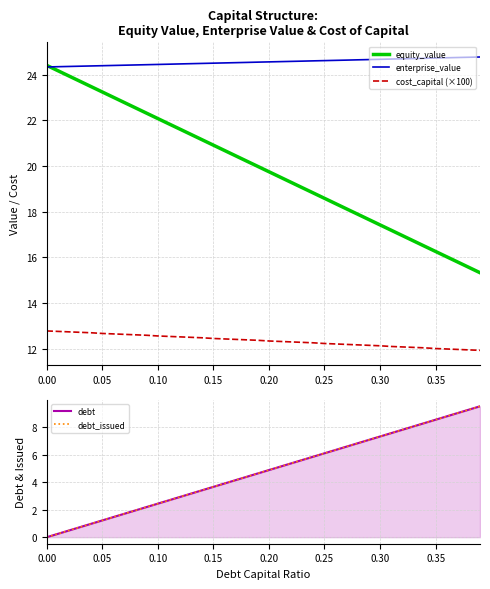

How many lines are shown in the chart?

5